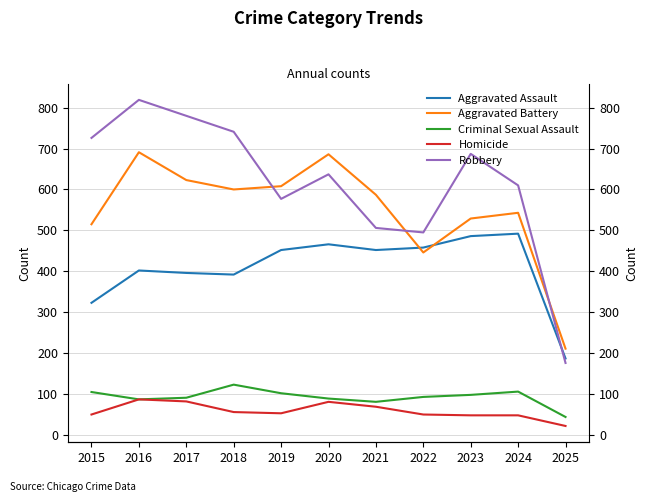

True or false: Robbery has more than 0 points higher than both neighbors.

True